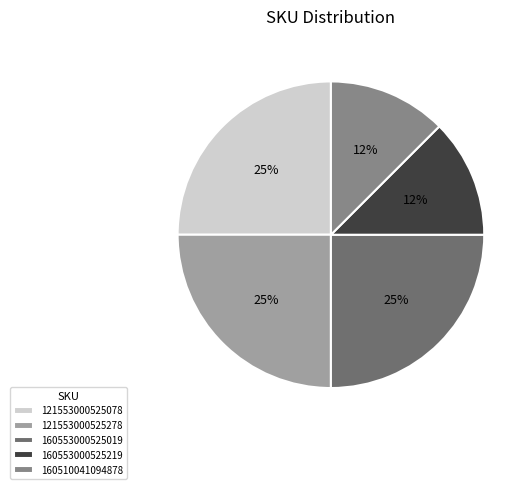

Is the sum of 160510041094878 and 121553000525278 greater than half?

No